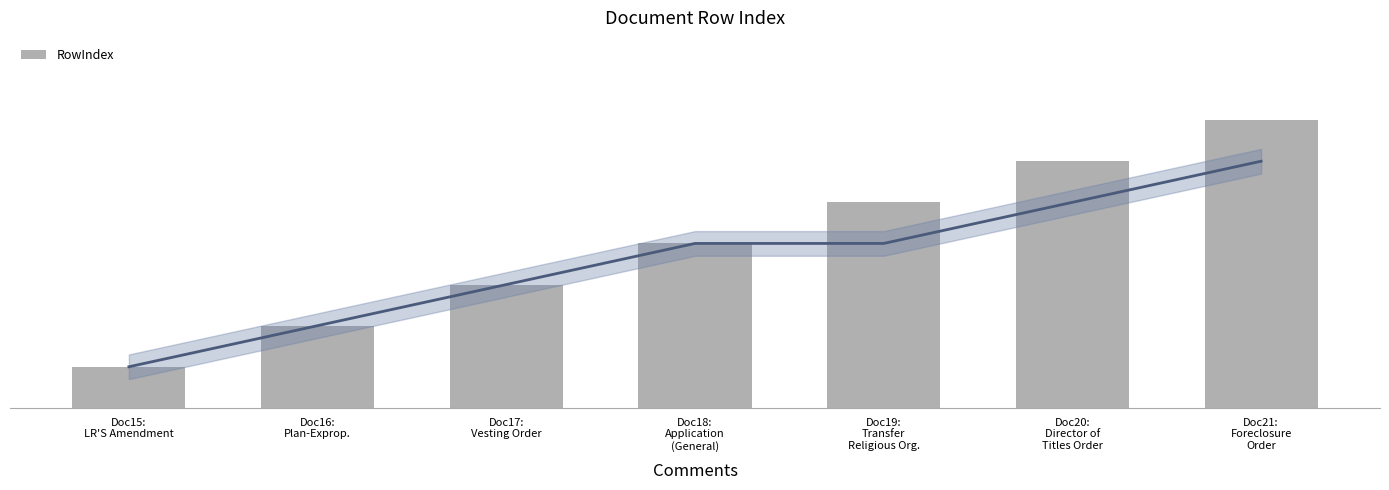

Where is the data nearest to the value 4?

Doc18:
Application
(General)